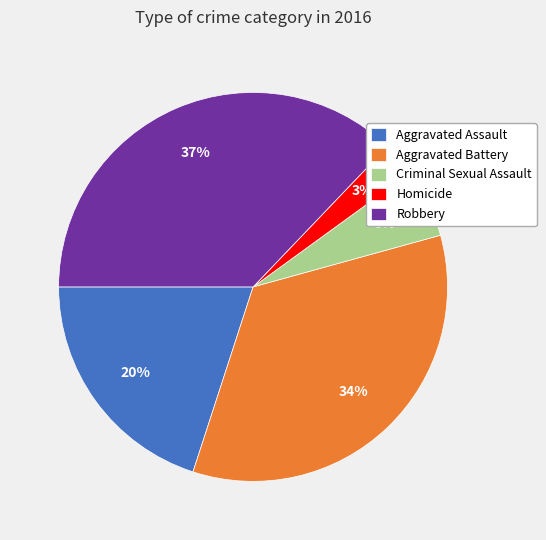

True or false: Robbery accounts for 37% of the total.

True